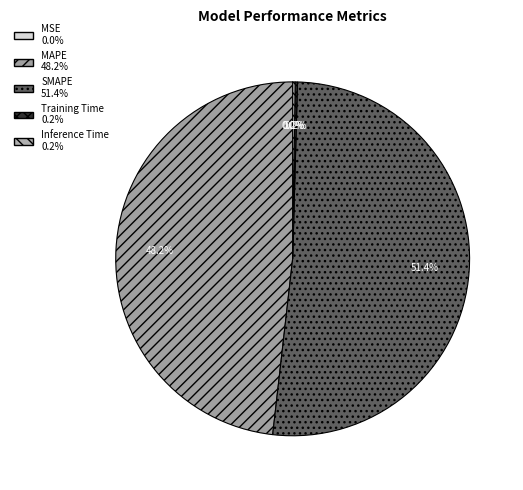

True or false: MAPE accounts for 40% of the total.

False